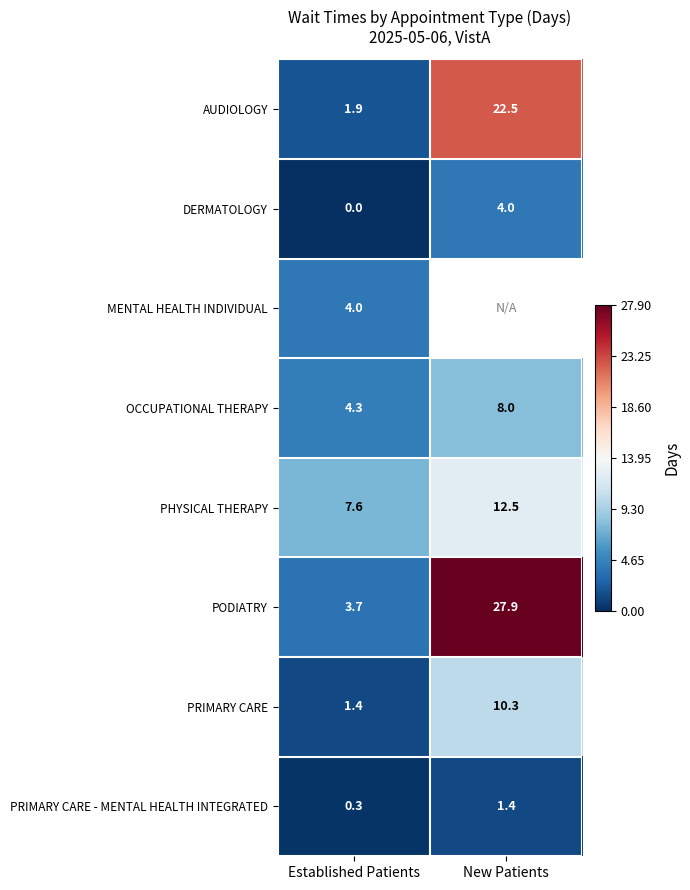

How many data points in PRIMARY CARE - MENTAL HEALTH INTEGRATED are above 1?

1